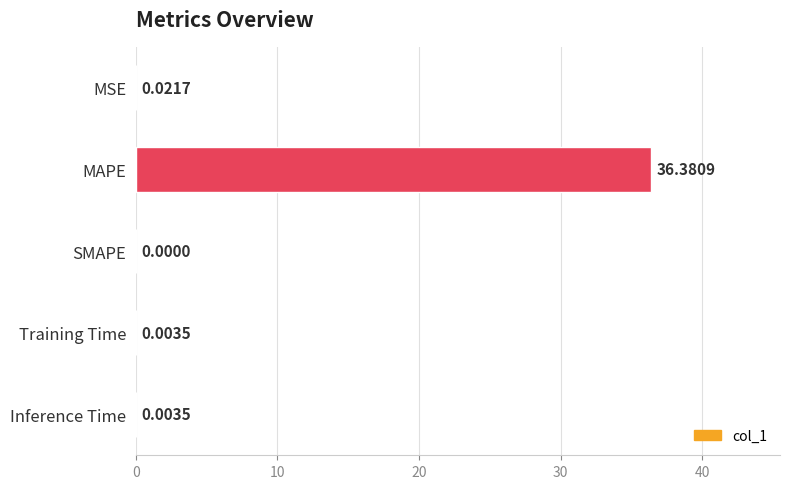

What is the sum of the values at Inference Time and MAPE?

36.4